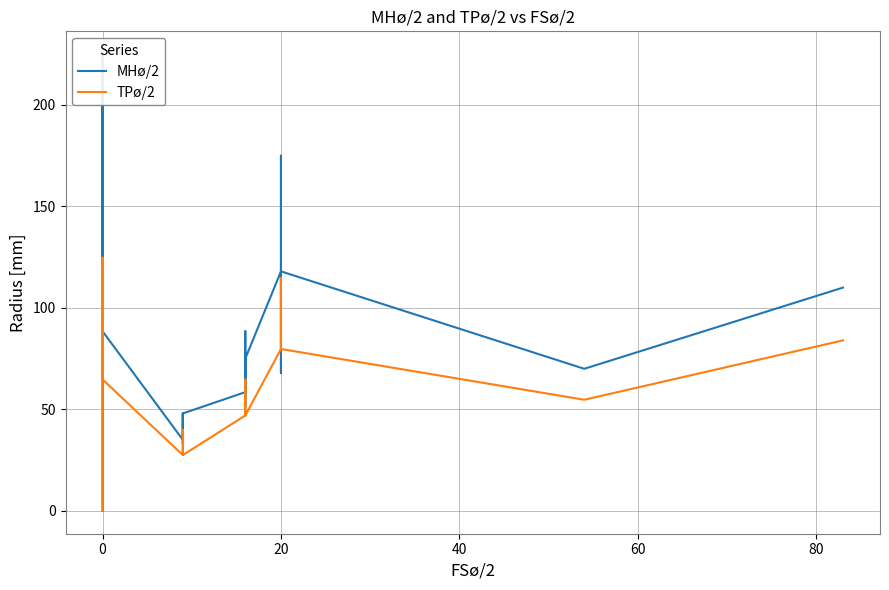

How many distinct data groups are displayed?

2